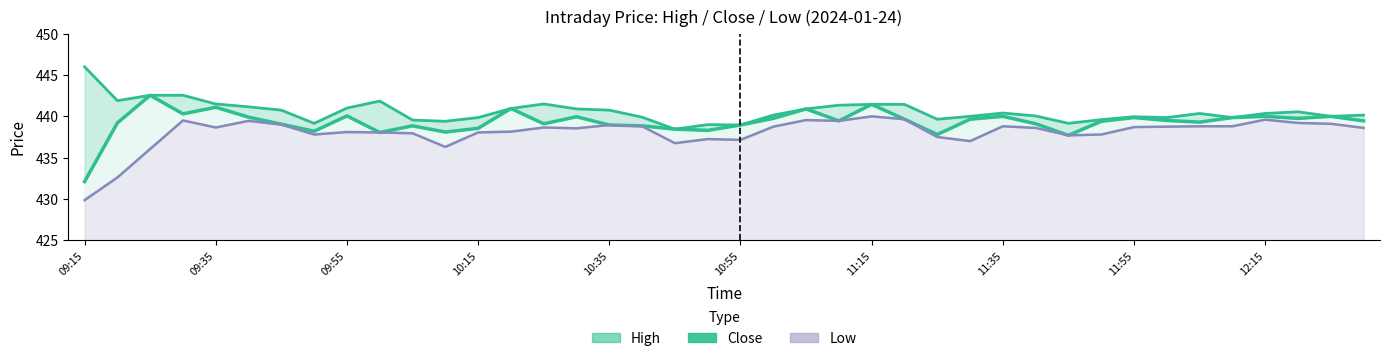

Reading left to right, extract all data points from this chart.

High: 446.0	441.9	442.6	442.6	441.5	441.1	440.8	439.1	441.0	441.9	439.6	439.4	439.9	440.9	441.5	440.9	440.8	439.9	438.4	439.0	438.9	440.1	440.9	441.4	441.4	441.4	439.6	440.0	440.4	440.1	439.1	439.6	439.9	439.9	440.4	439.9	440.4	440.6	440.0	440.1
Close: 432.1	439.2	442.6	440.3	441.1	439.9	439.1	438.2	440.1	438.1	438.9	438.1	438.6	440.9	439.1	439.9	438.9	438.9	438.4	438.3	438.9	439.8	440.9	439.4	441.4	439.6	437.8	439.6	440.0	439.1	437.7	439.4	439.9	439.5	439.3	439.9	440.0	439.8	440.0	439.4
Low: 429.9	432.6	436.1	439.5	438.6	439.4	439.0	437.8	438.1	438.1	437.9	436.3	438.1	438.1	438.6	438.6	438.9	438.8	436.8	437.2	437.1	438.8	439.6	439.4	440.0	439.6	437.5	437.0	438.8	438.6	437.7	437.8	438.7	438.8	438.8	438.8	439.6	439.2	439.1	438.6